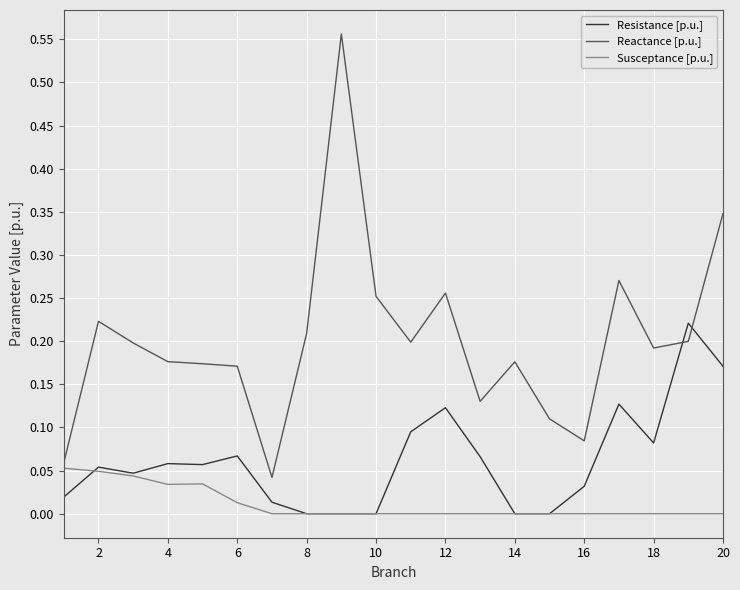

How many Susceptance [p.u.] values are between 0 and 1?

20